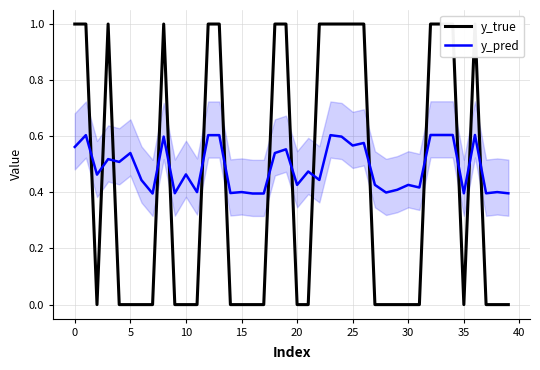

The value of y_true at 15 is 0.3. True or false?

False